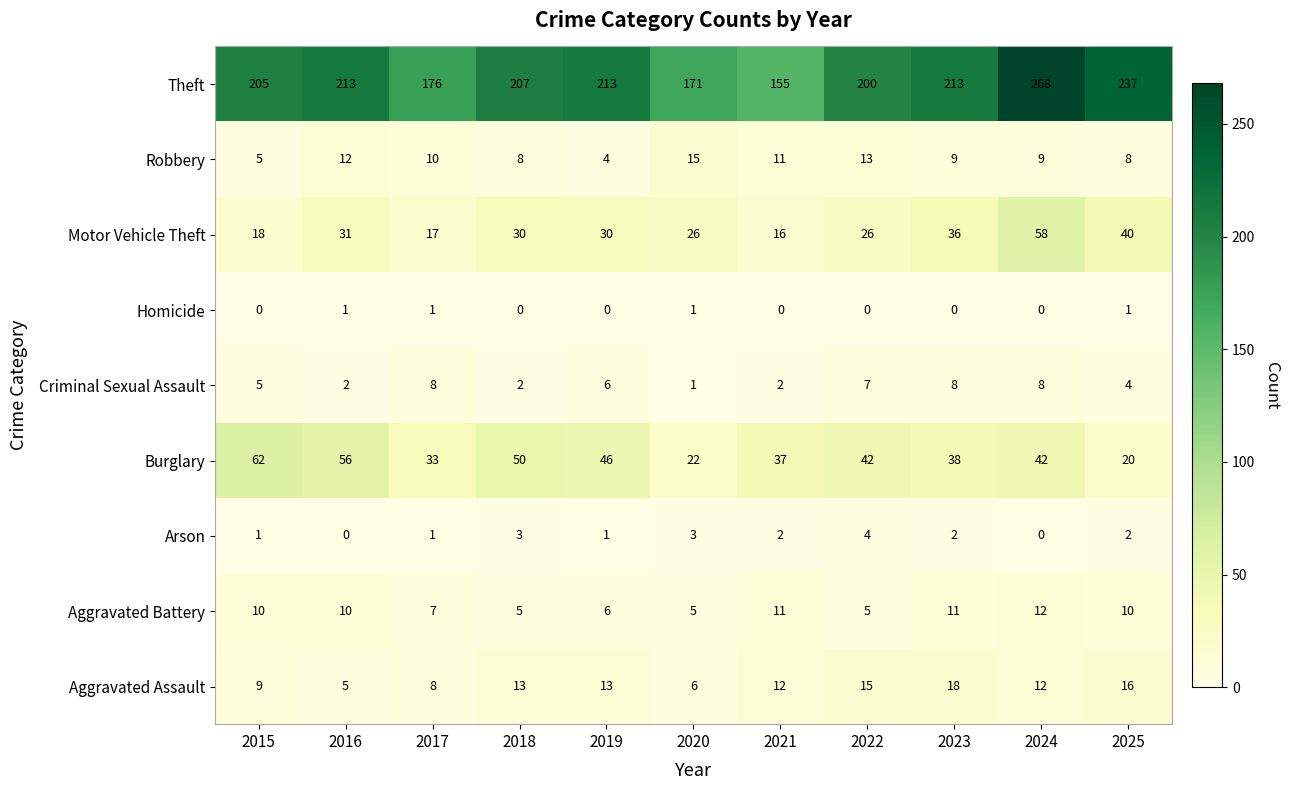

Count the number of categories in the chart.

11